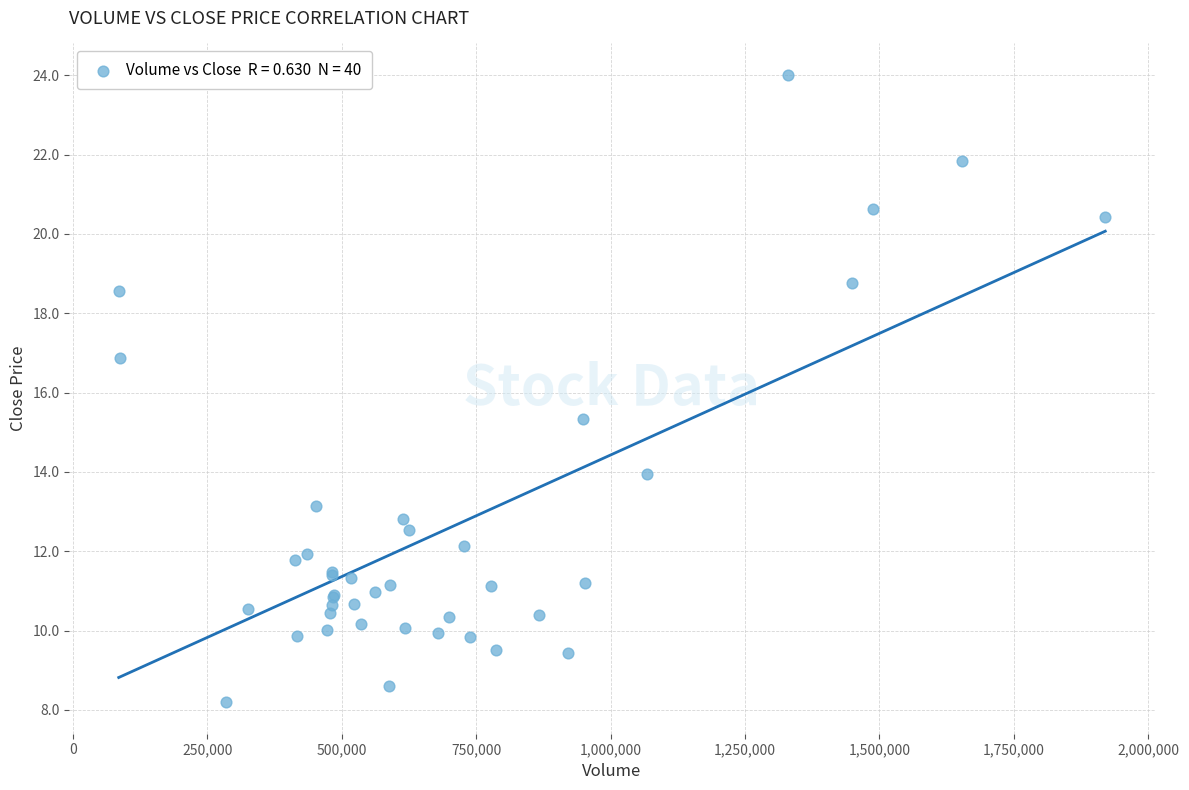

What Y value in the scatter plot is closest to 16?

15.3